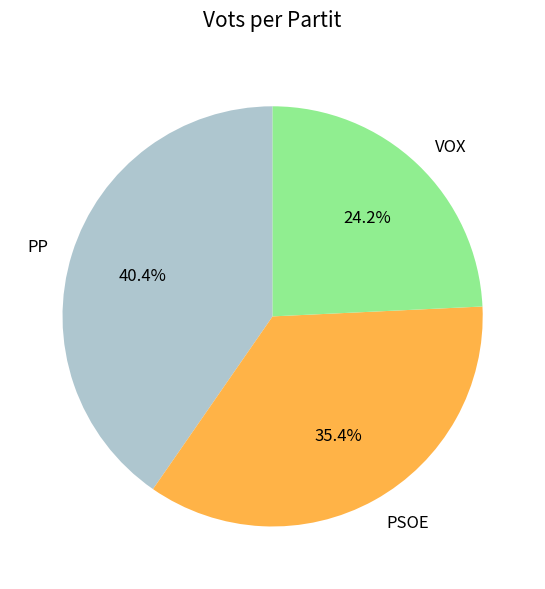

Rank the categories by value from highest to lowest.

PP, PSOE, VOX